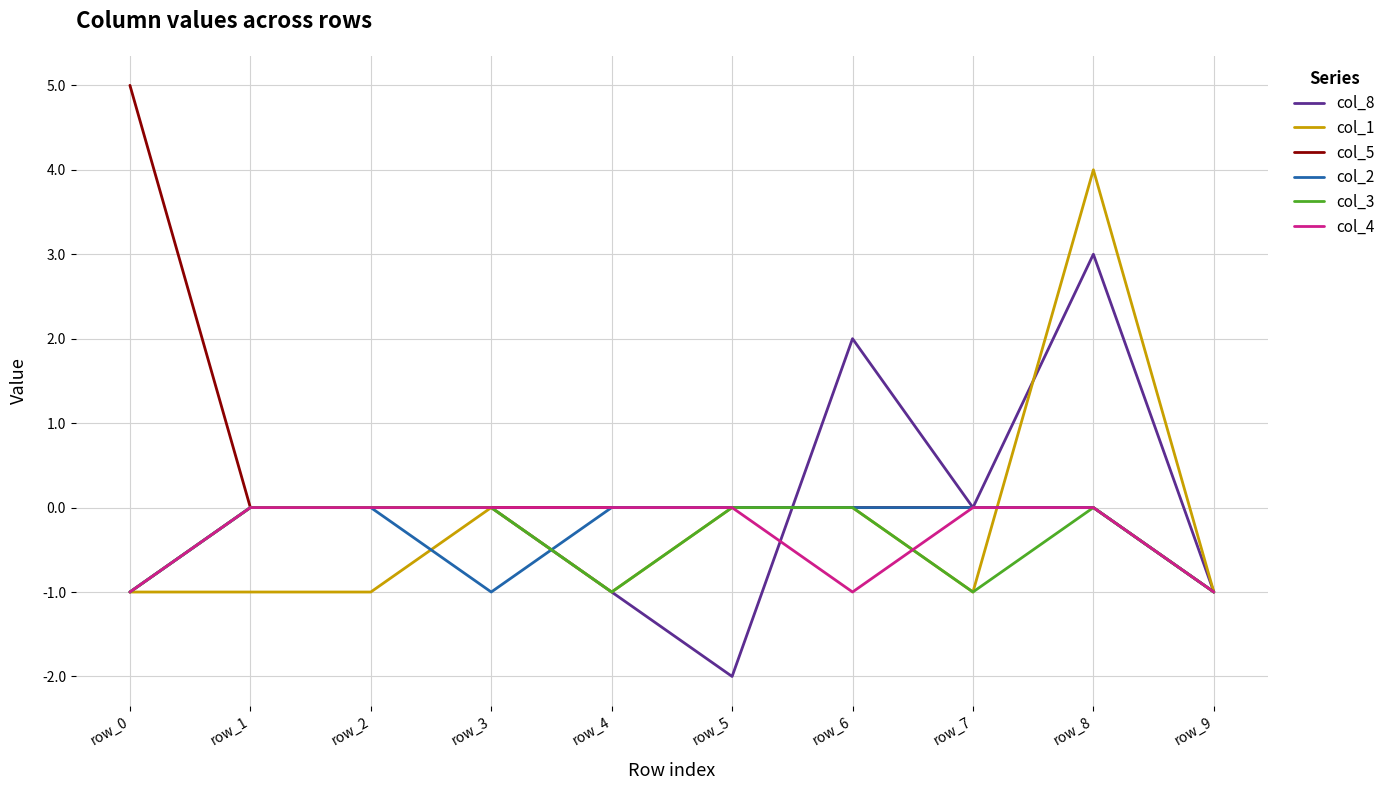

What is the maximum value for col_8?

3